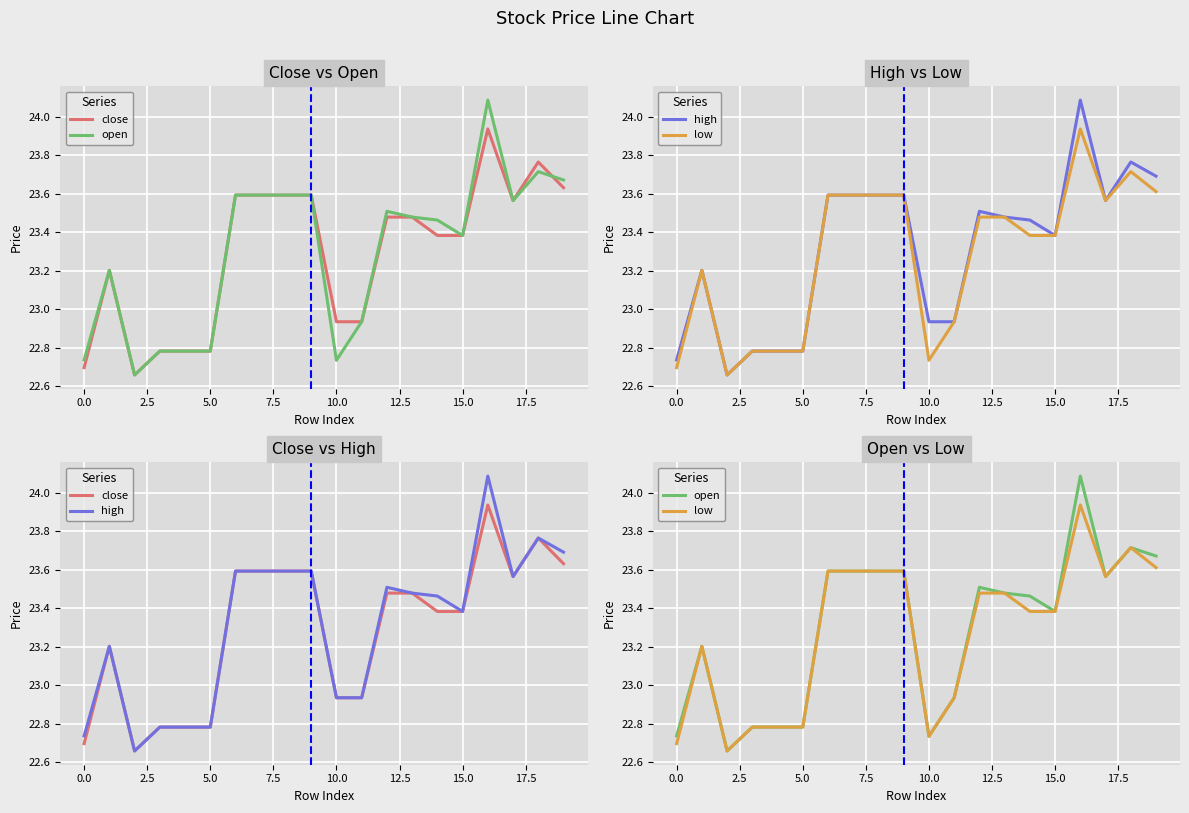

True or false: close and high intersect in this chart.

False